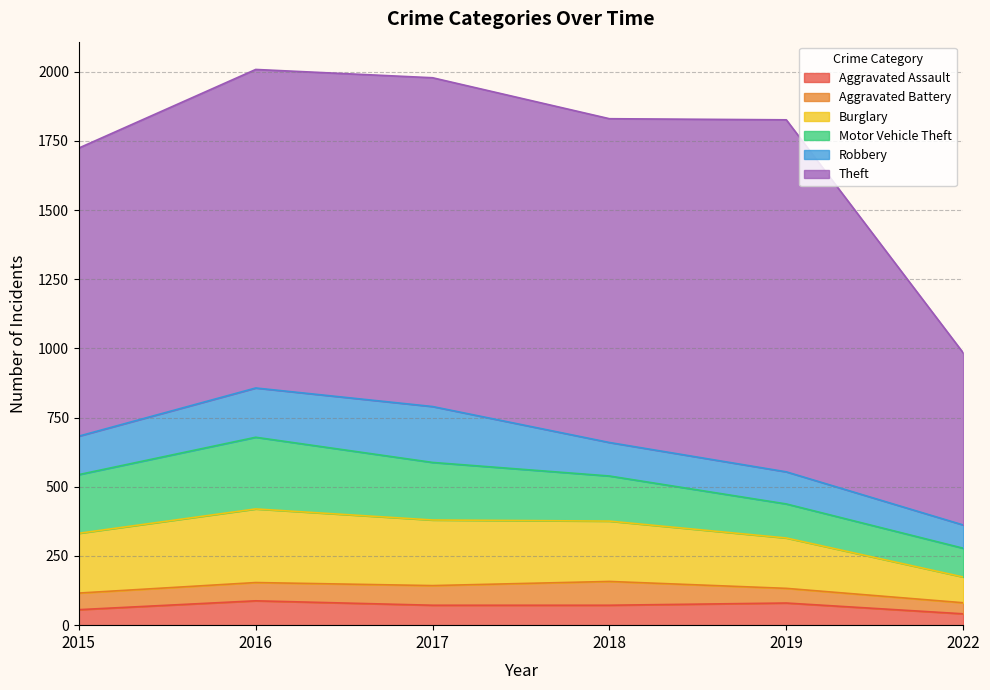

How many lines are shown in the chart?

6